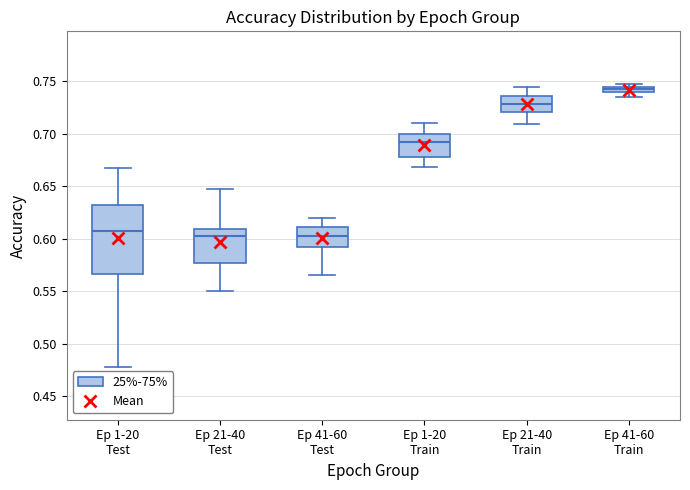

Which box's median line is the highest?

Ep 41-60 Train